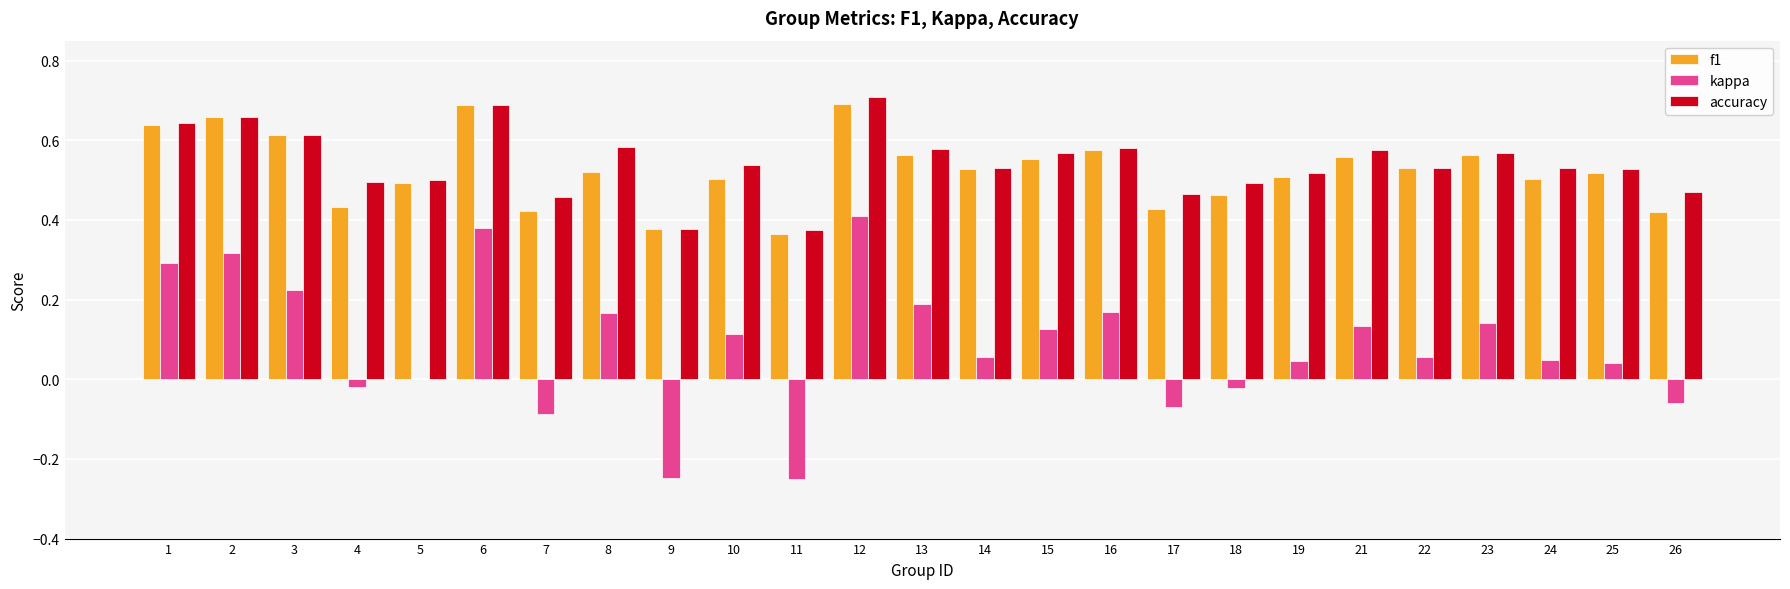

Between 1 and 16, which series saw the biggest shift?

kappa